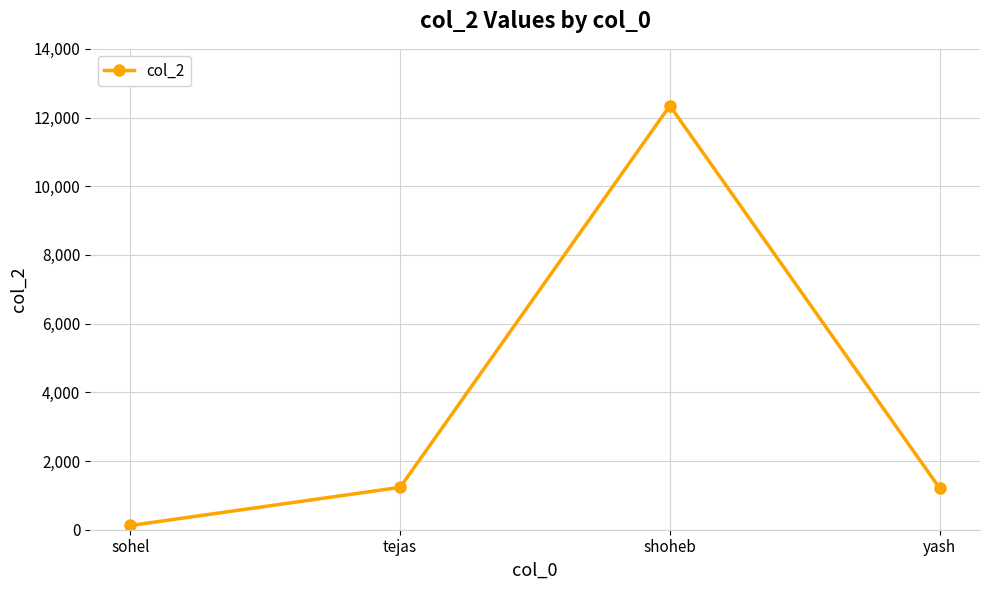

True or false: the data has more than 2 interior local peaks.

False